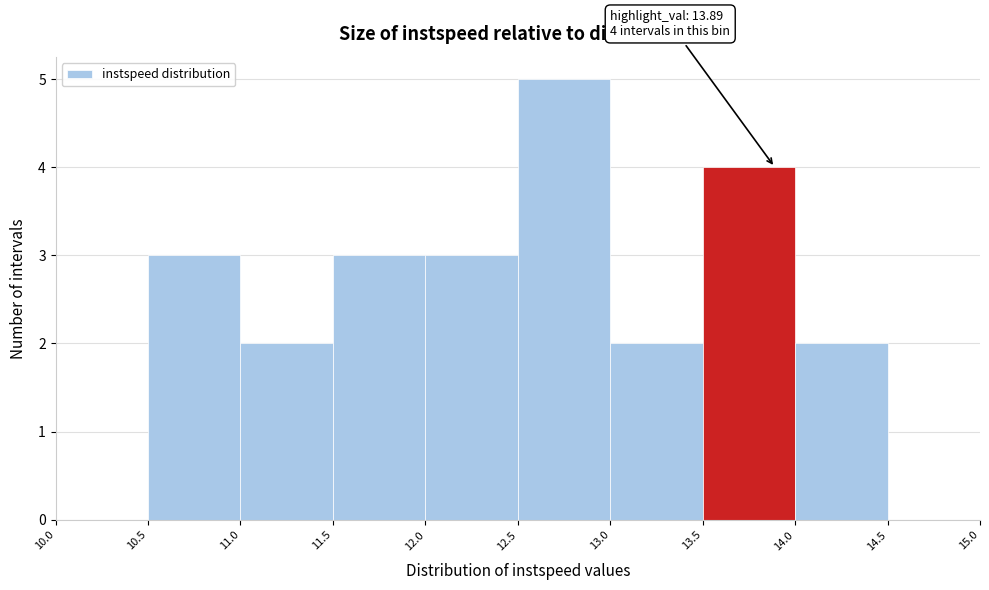

Over which range of the x-axis is the bar tallest?

12.5 to 13.0